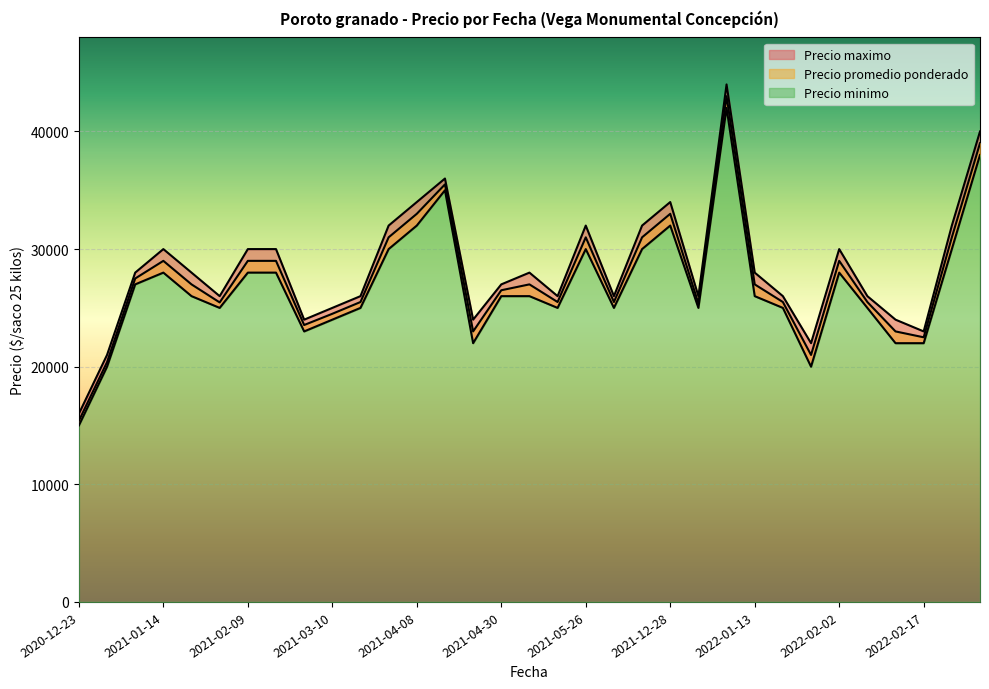

List the series in order of their peak value, lowest first.

Precio minimo, Precio promedio ponderado, Precio maximo